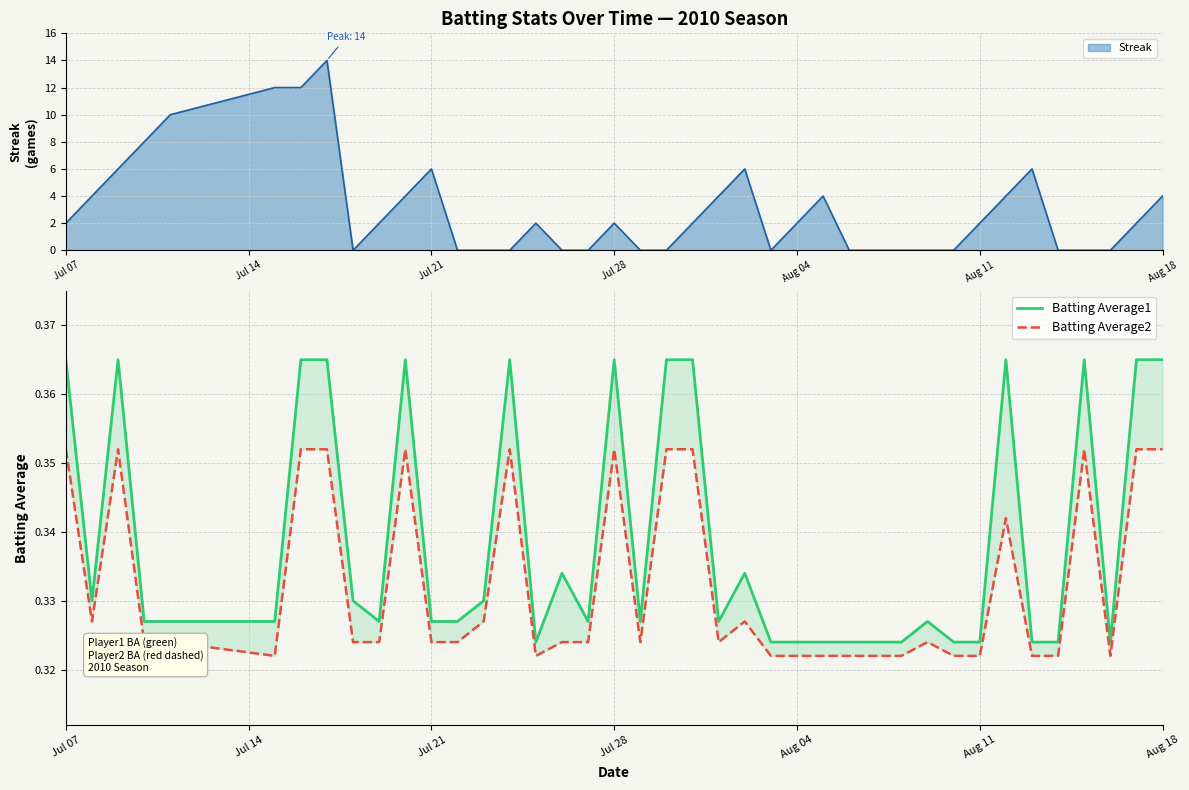

In Batting Average1, how many points are lower than both neighbors (excluding endpoints)?

7